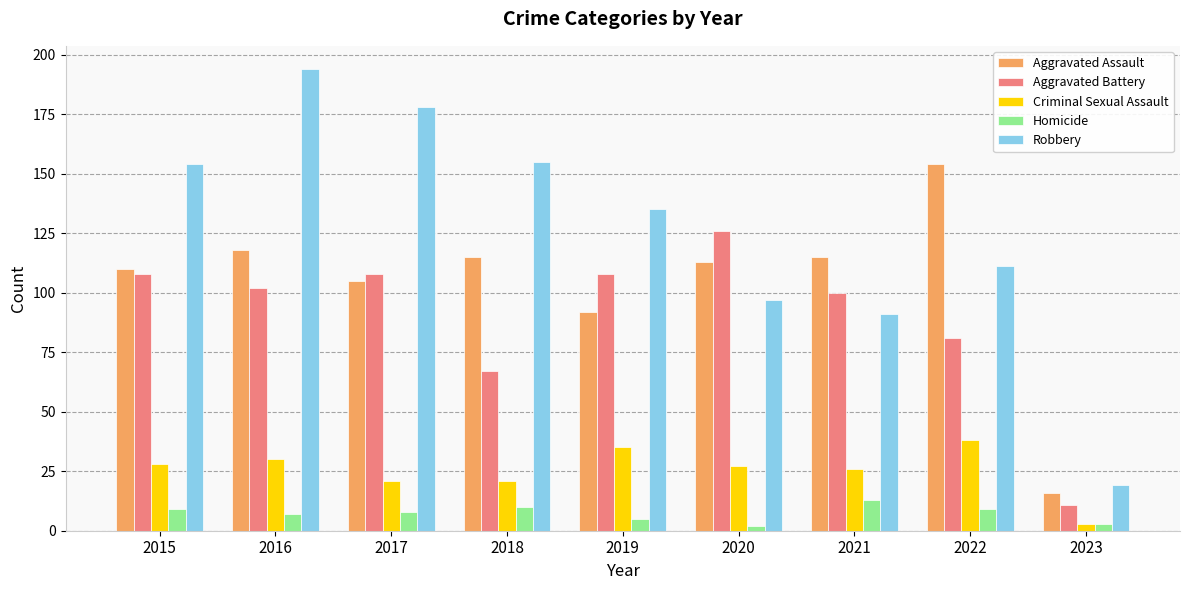

What is the difference between the maximum and minimum values in the Homicide series?

11